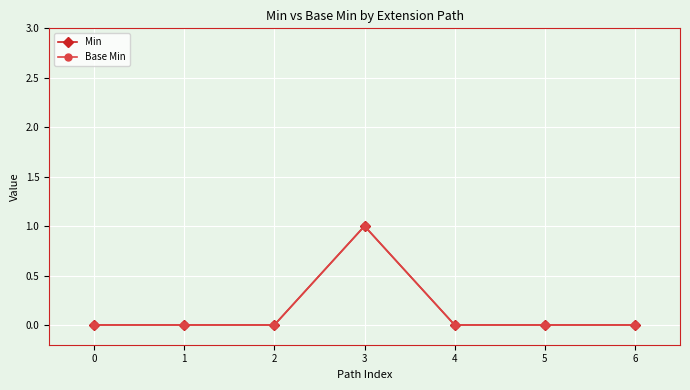

Is this an area chart (filled region under the line)?

No